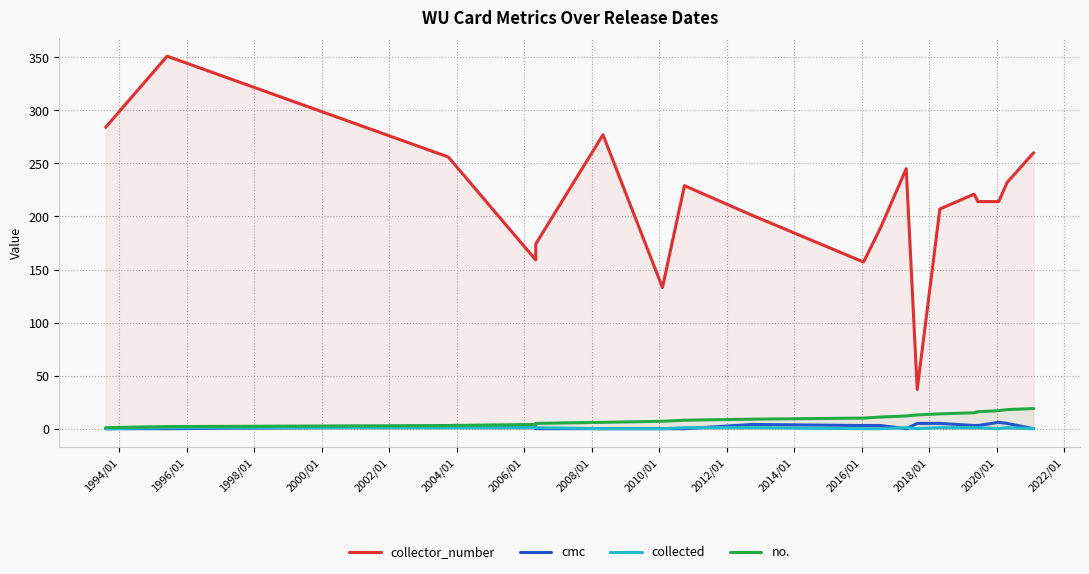

What is the total value across all series at 2018/01?

227